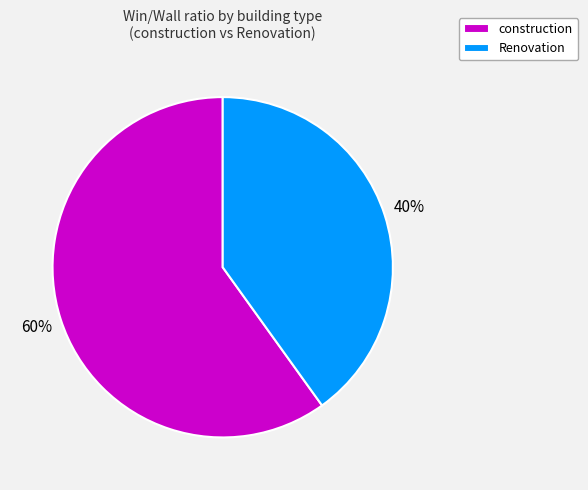

To the nearest percent, what is the difference between the largest and smallest slice percentages?

20%